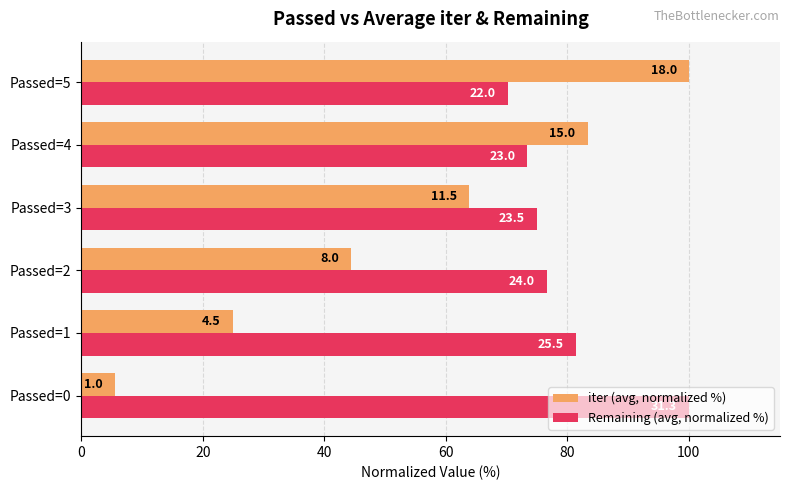

What are all the series names shown in the legend?

iter (avg, normalized %), Remaining (avg, normalized %)